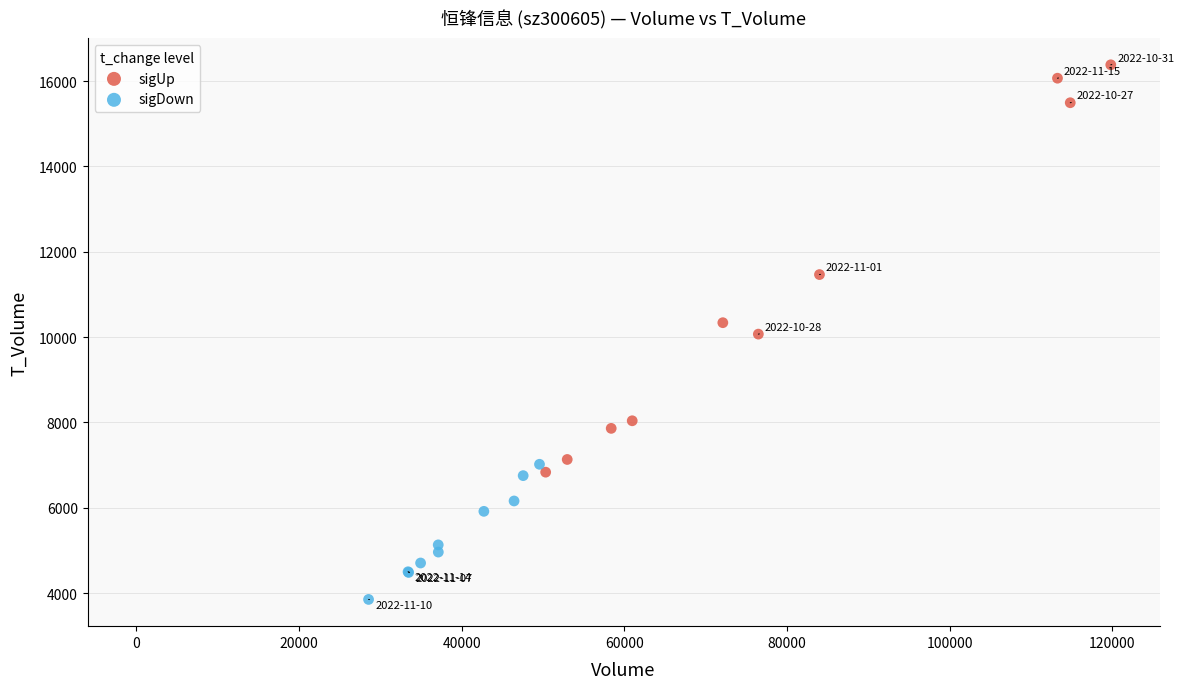

Which series reaches the minimum Y coordinate?

sigDown